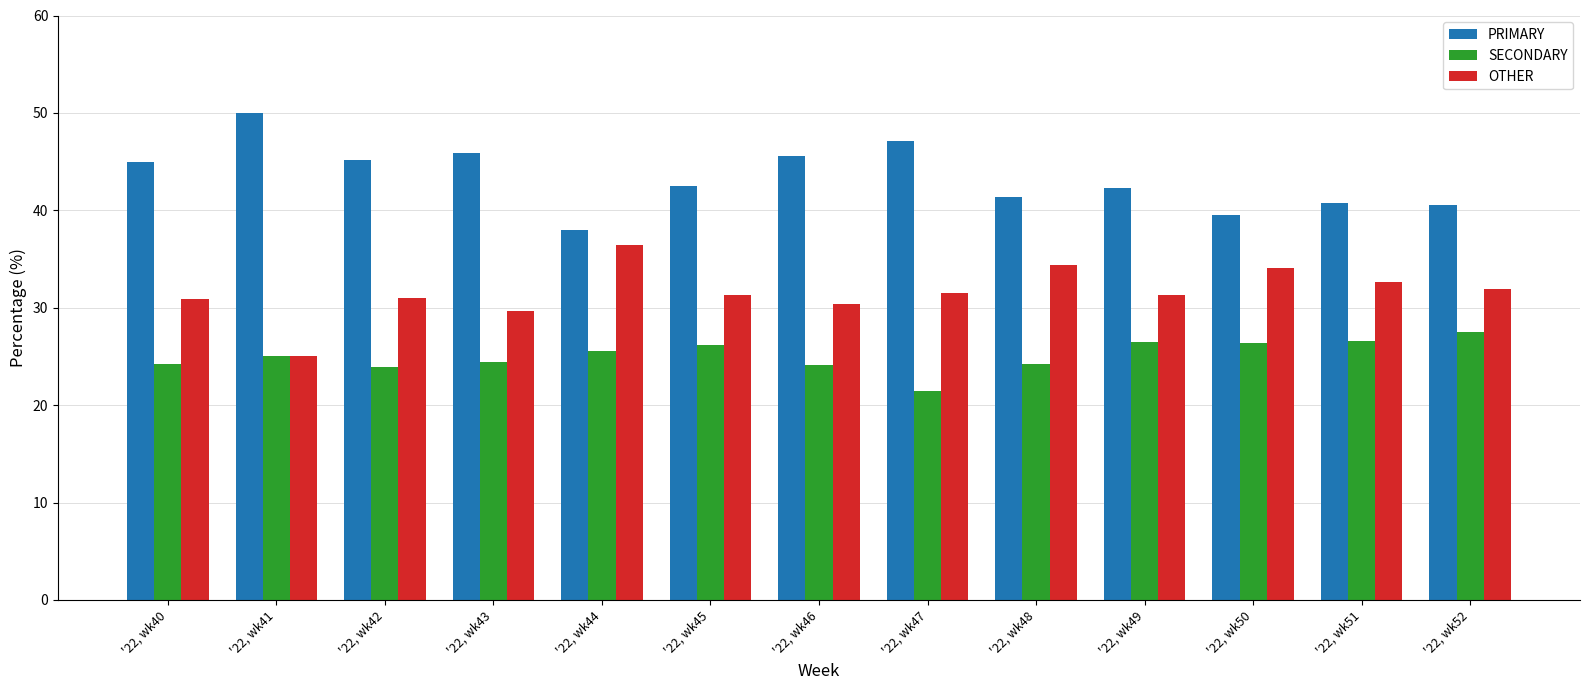

What is the maximum value shown in the chart?

50.0